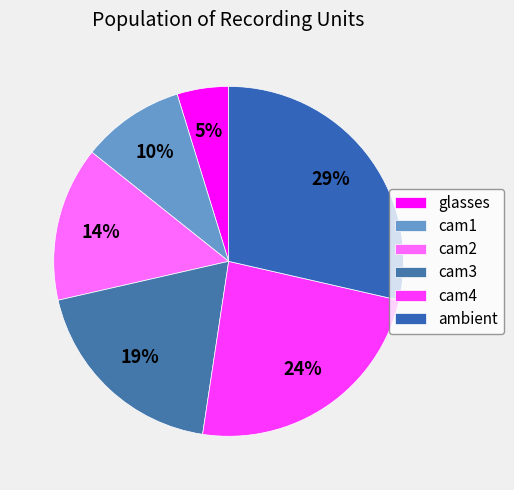

Which category has the biggest portion of the pie?

ambient